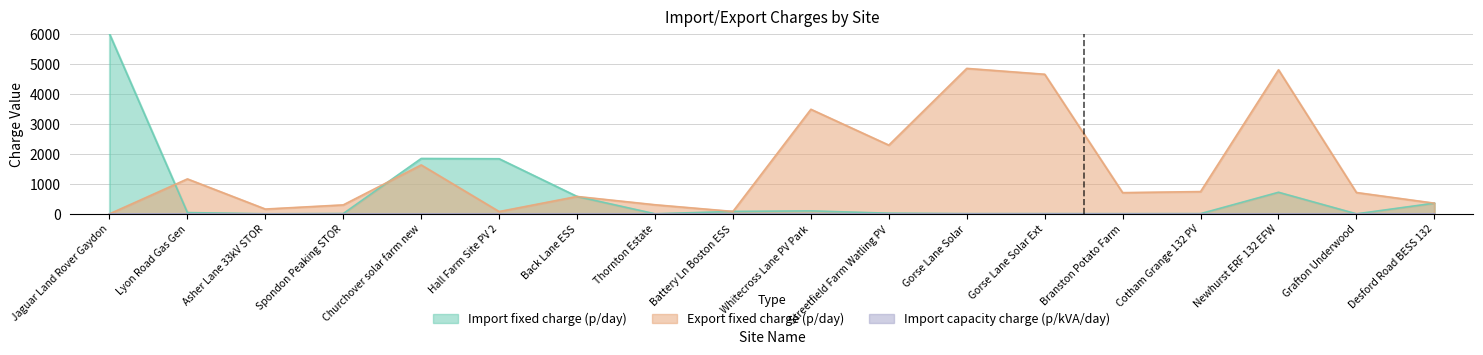

How many interior local peaks does the Export fixed charge (p/day) series have?

6